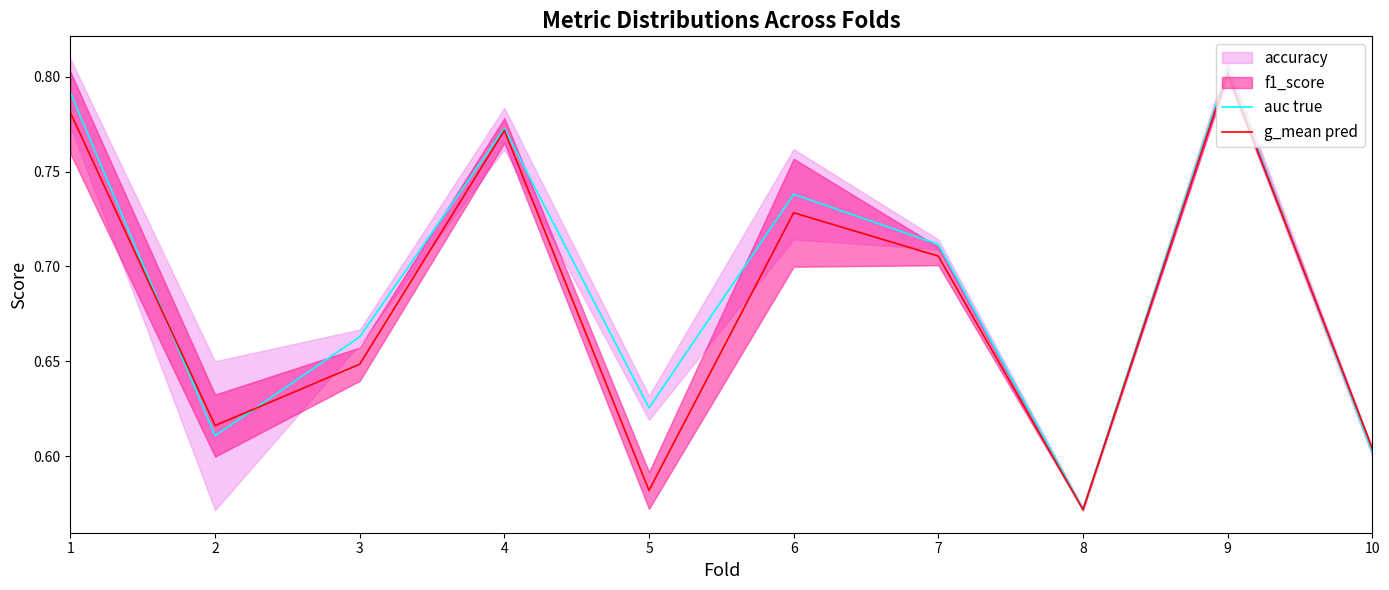

Which series changed the most between 4 and 6?

g_mean pred